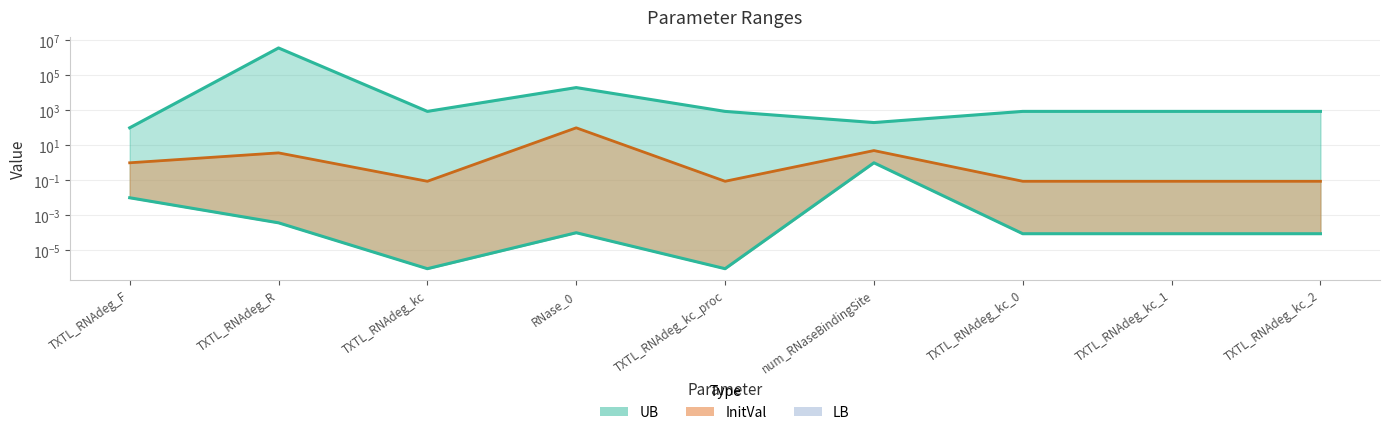

How many interior local valleys does the LB series have?

2